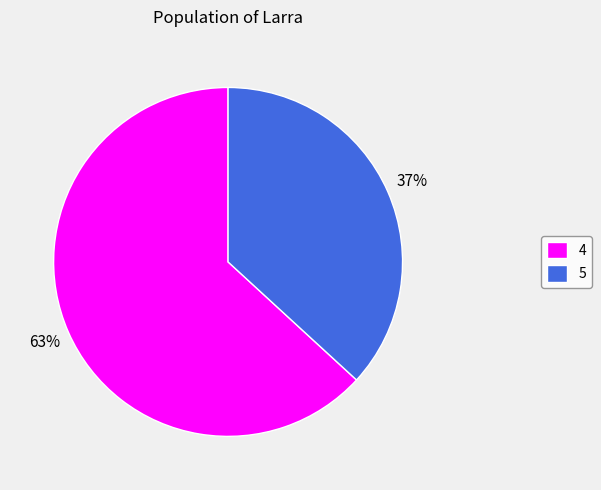

To the nearest percent, what is the difference between the 5 and 4 slice percentages?

26%